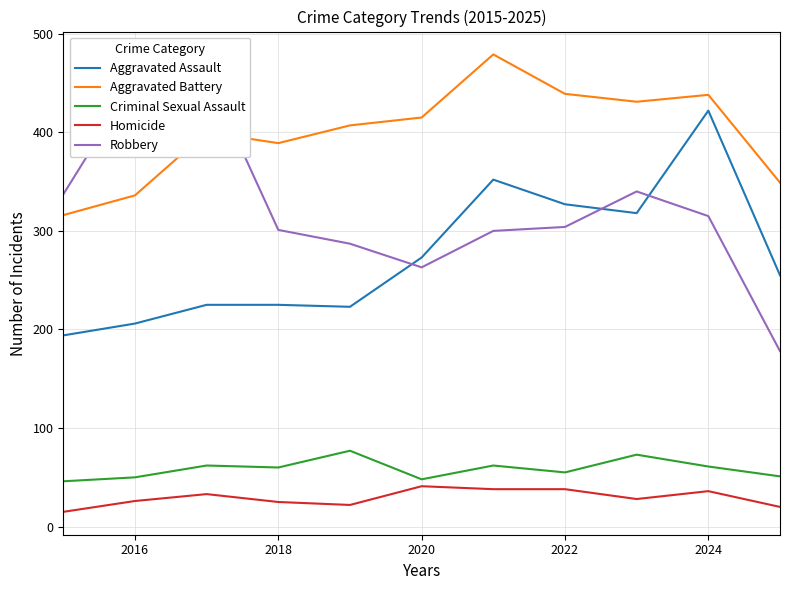

True or false: Homicide and Aggravated Assault cross at least once.

False